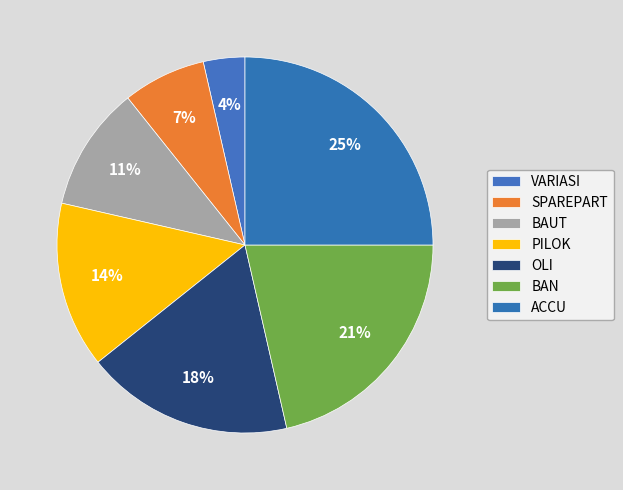

To the nearest percent, what percentage of the pie is PILOK?

14%